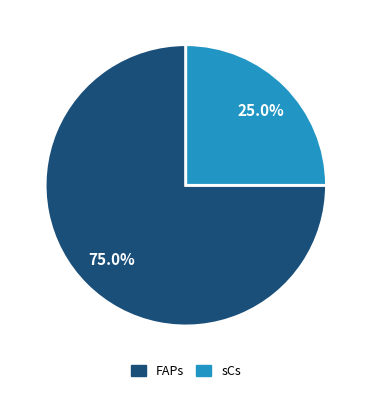

To the nearest percent, what is the difference between the sCs and FAPs slice percentages?

50%